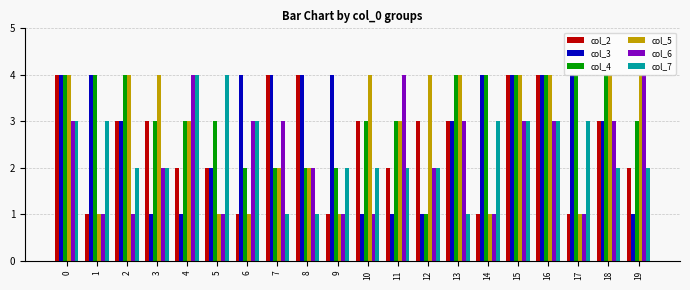

Between 13 and 17, which series saw the biggest shift?

col_5